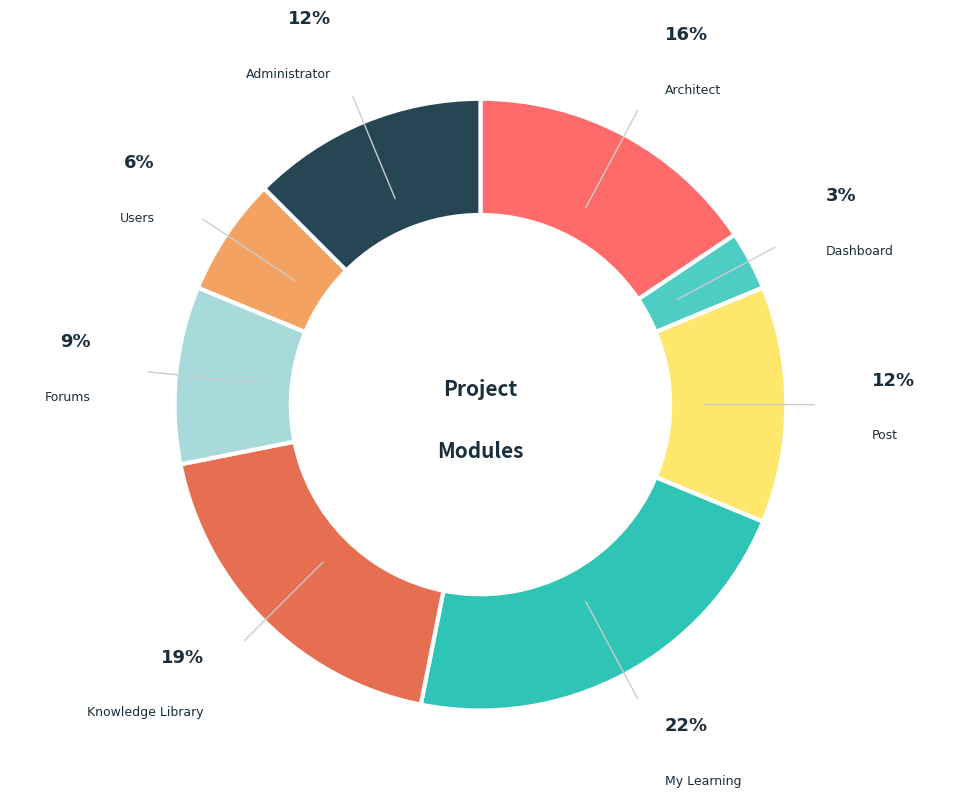

What percentage is the Knowledge Library slice, to the nearest percent?

19%